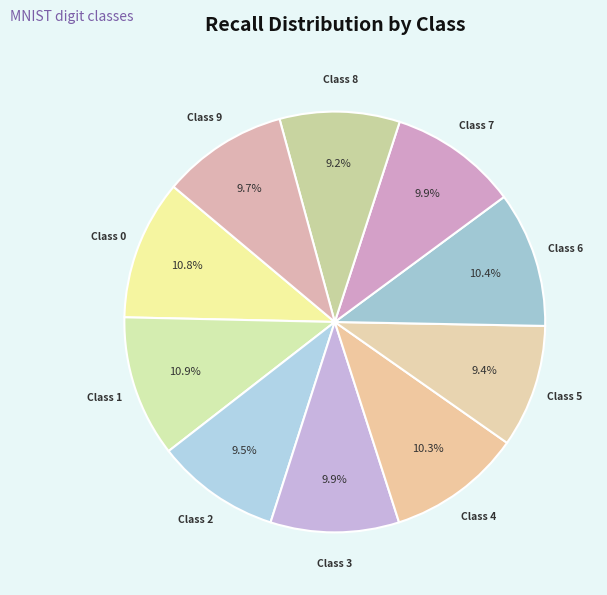

How many slices are in this pie chart?

10